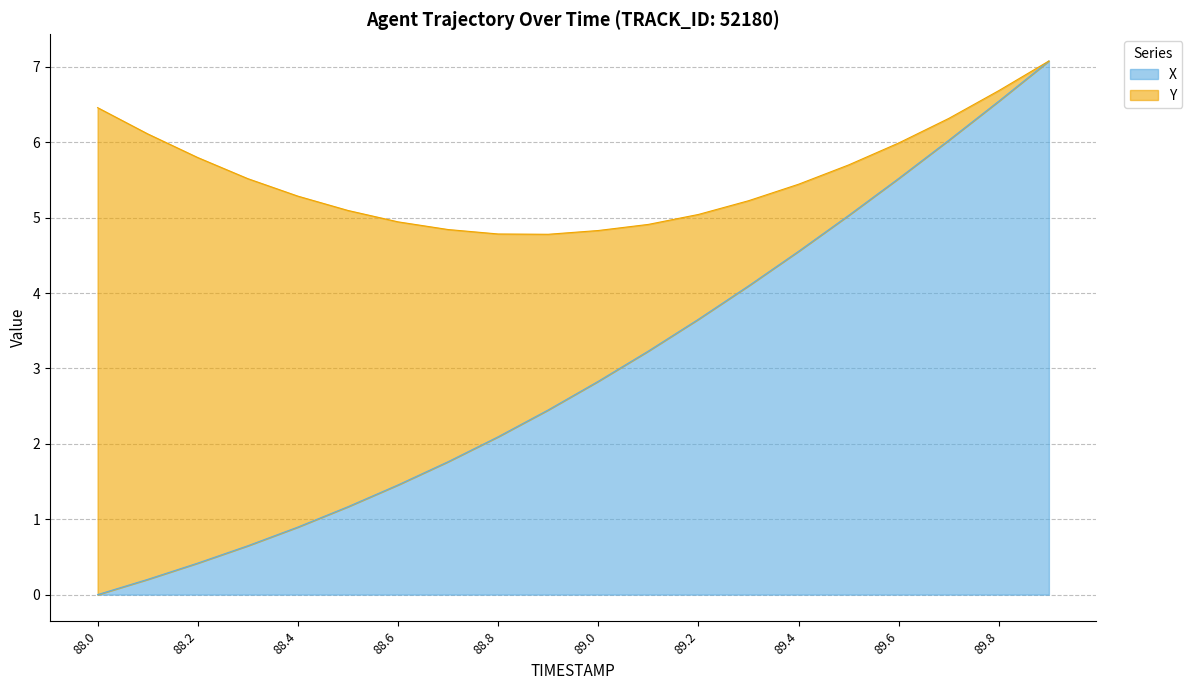

Where is the data nearest to the value 3?

89.0